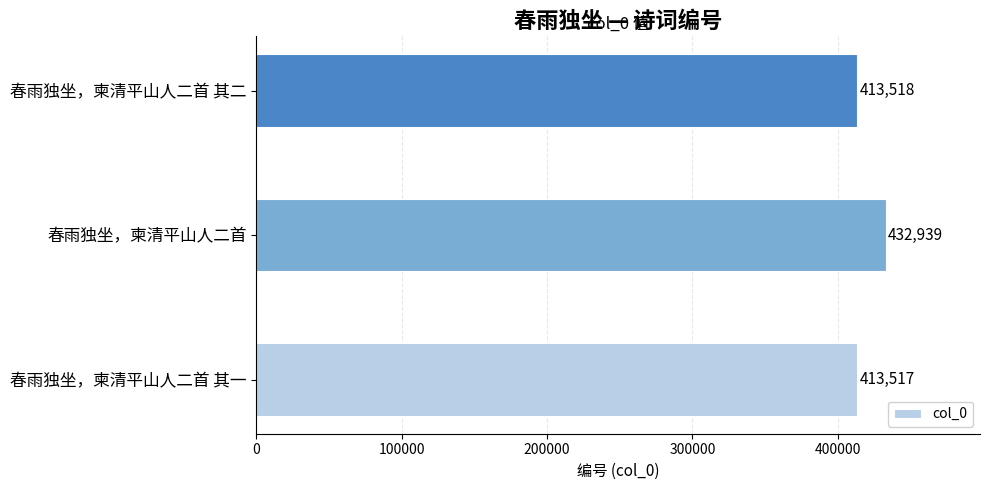

Reading bottom to top, what are all the values shown in this chart?

413517	432939	413518